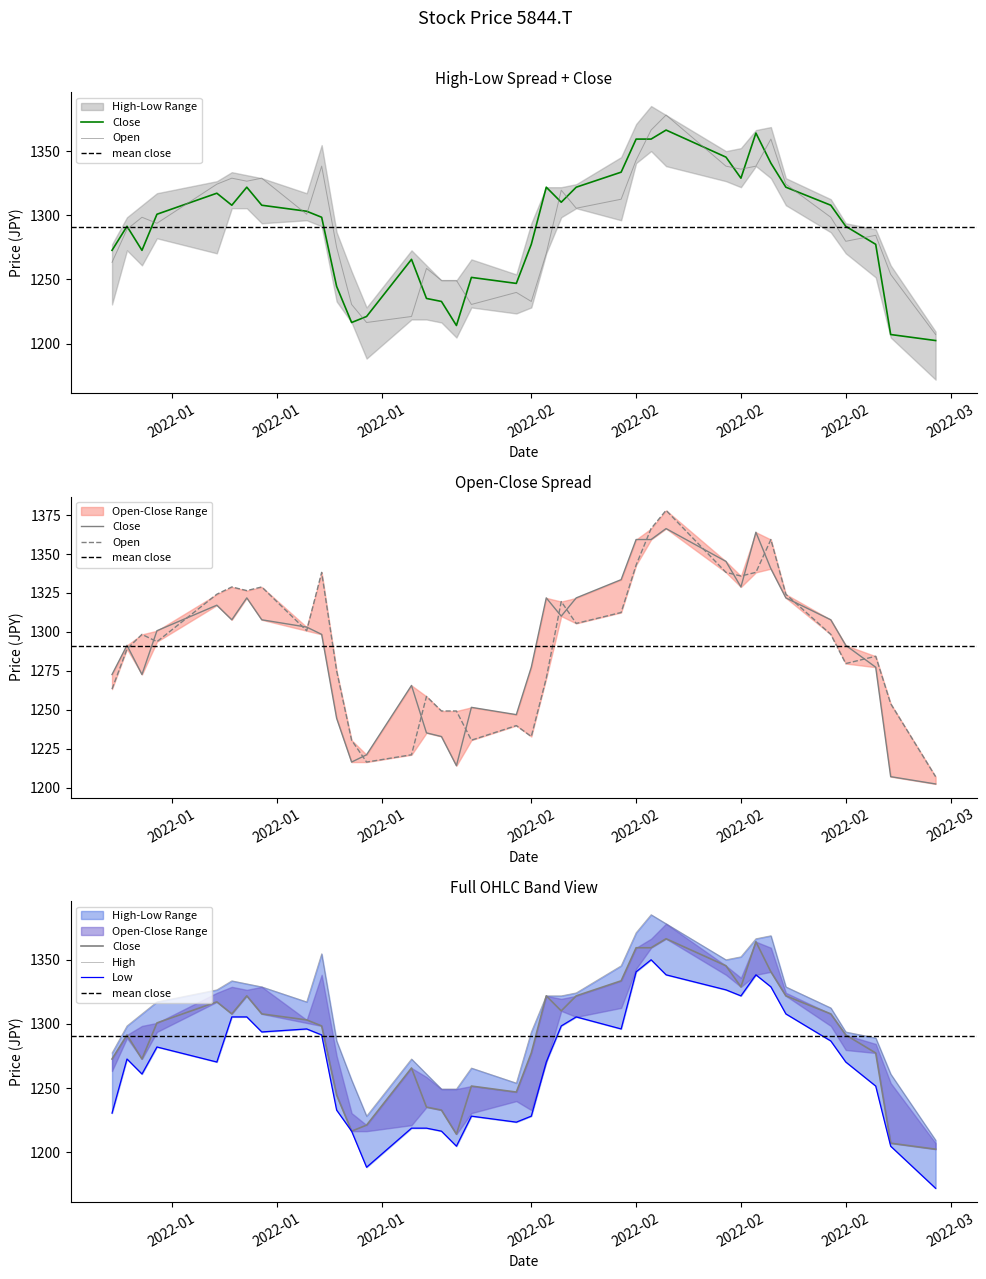

What is the value of the Low point at the 26th from the left?

1350.0